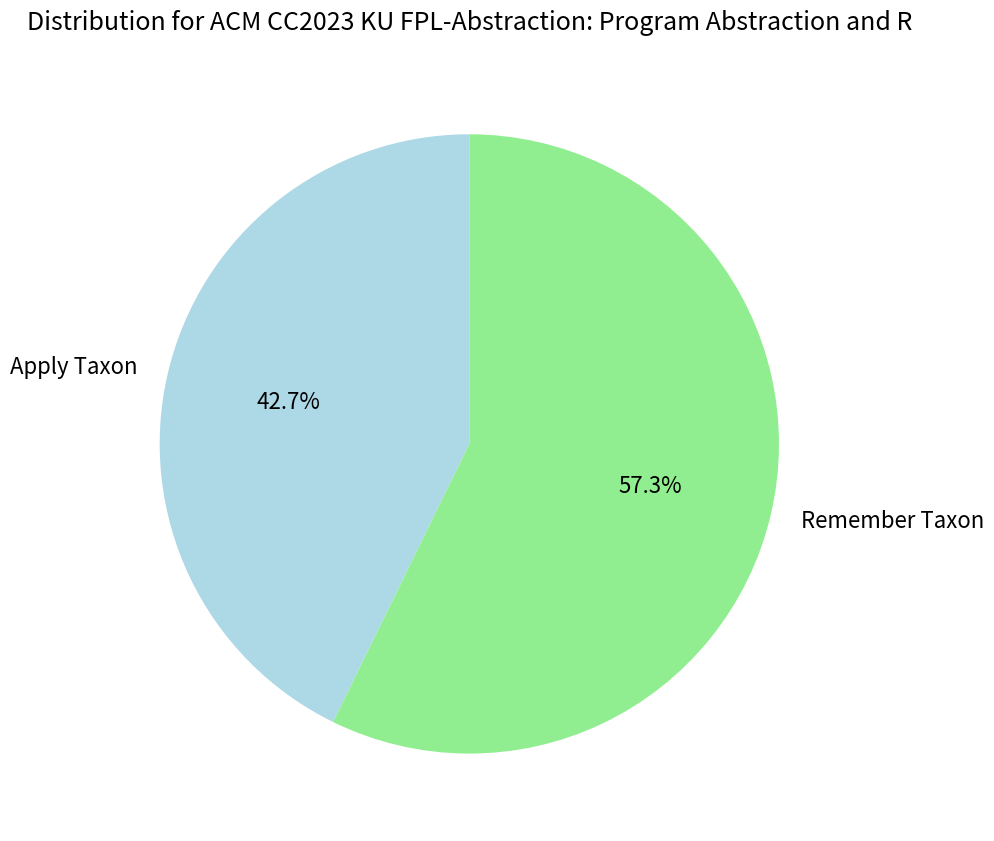

Is Apply Taxon the majority of the pie?

No